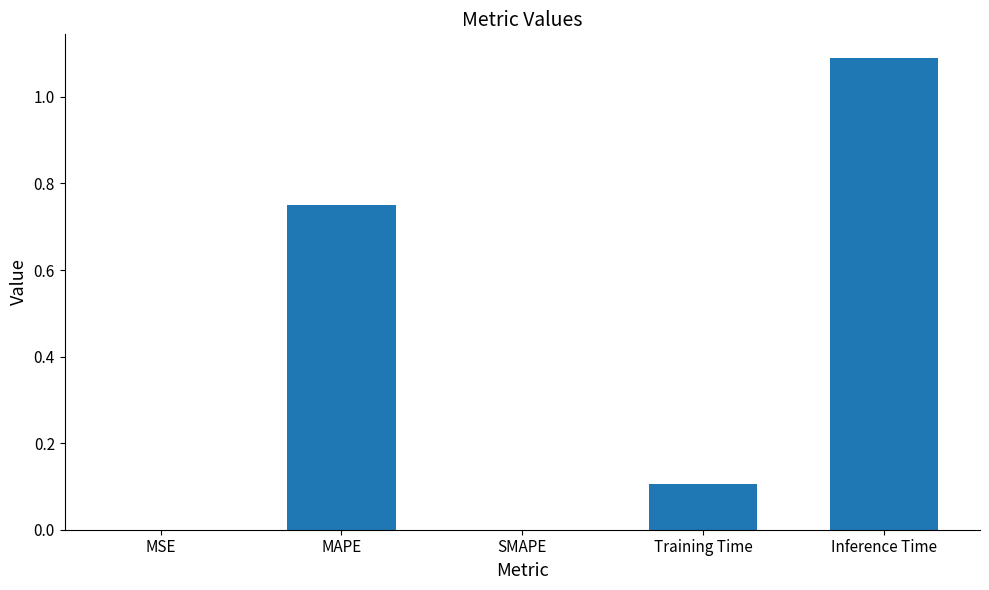

Is it true that the value at MSE is 0.0?

True